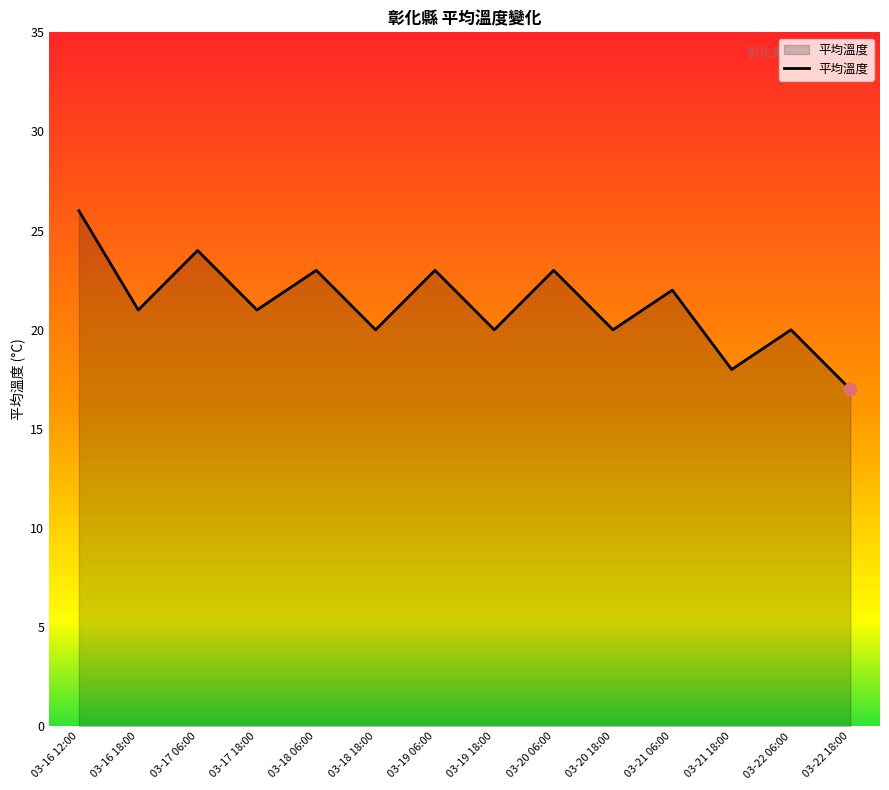

What is the change in value from 03-16 12:00 to 03-20 18:00?

-6